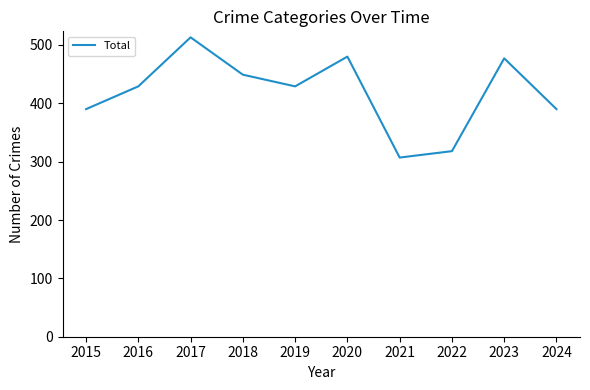

Which category has the lowest value across all series?

2021